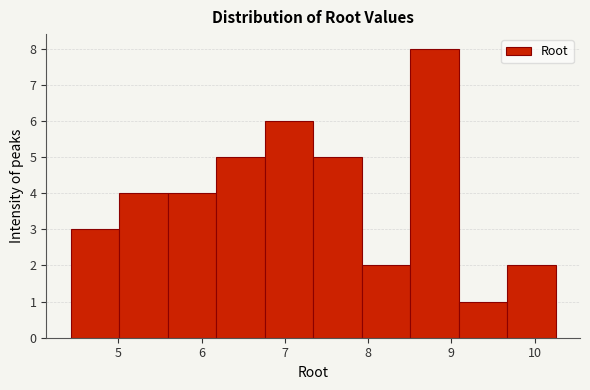

Reading left to right, transcribe this chart: for each bar, give the range it covers on the x-axis and its height. Neither the bar edges nor the heights are printed on the chart, so give them approximately, as read against the axes.

4.4 to 5.0: 3
5.0 to 5.6: 4
5.6 to 6.2: 4
6.2 to 6.8: 5
6.8 to 7.3: 6
7.3 to 7.9: 5
7.9 to 8.5: 2
8.5 to 9.1: 8
9.1 to 9.7: 1
9.7 to 10.3: 2